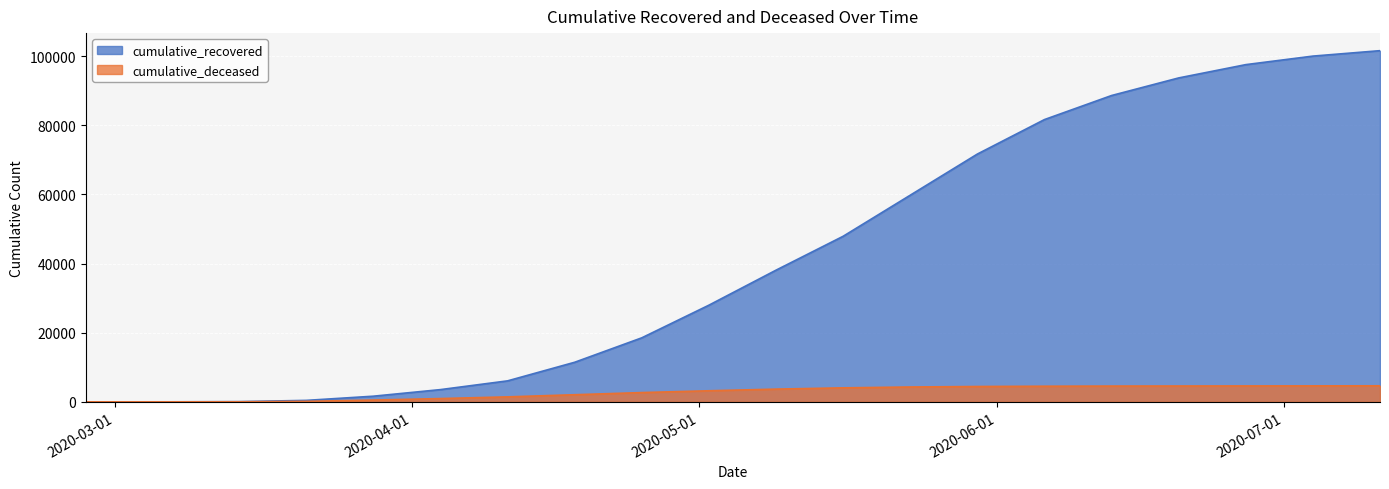

Rank the series at 2020-05-02 from lowest to highest value.

cumulative_deceased, cumulative_recovered